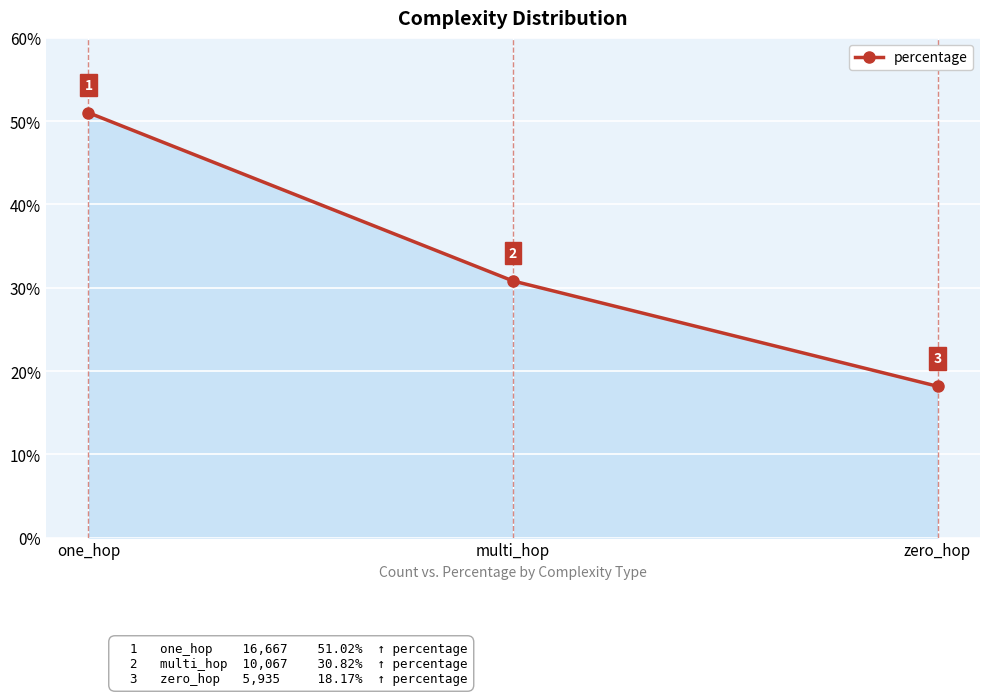

What is the sum of all values?

100.0